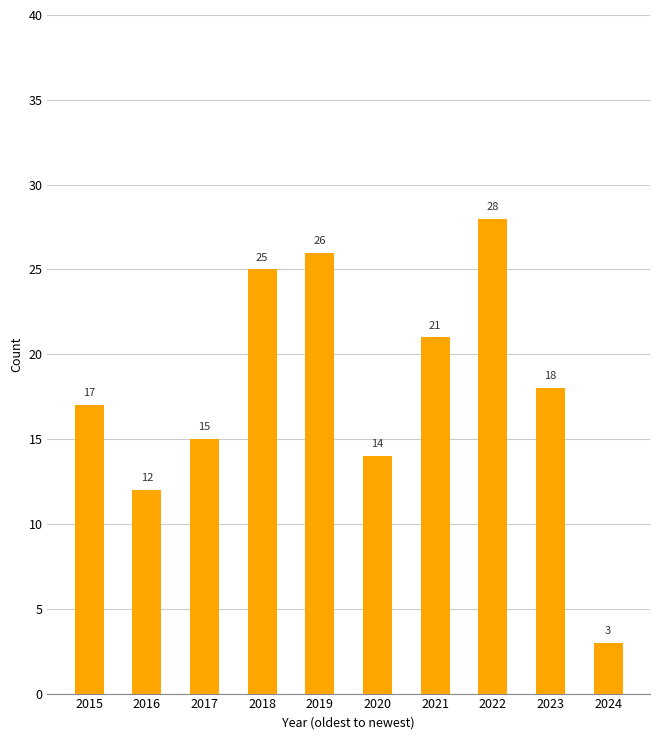

The chart shows a value of 12 at 2018. True or false?

False